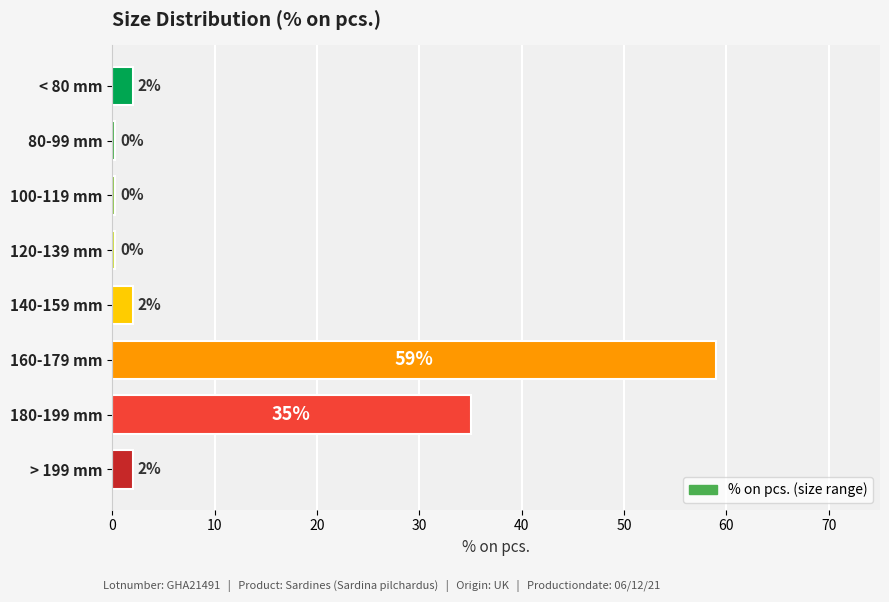

What is the difference between the maximum and minimum values?

58.7